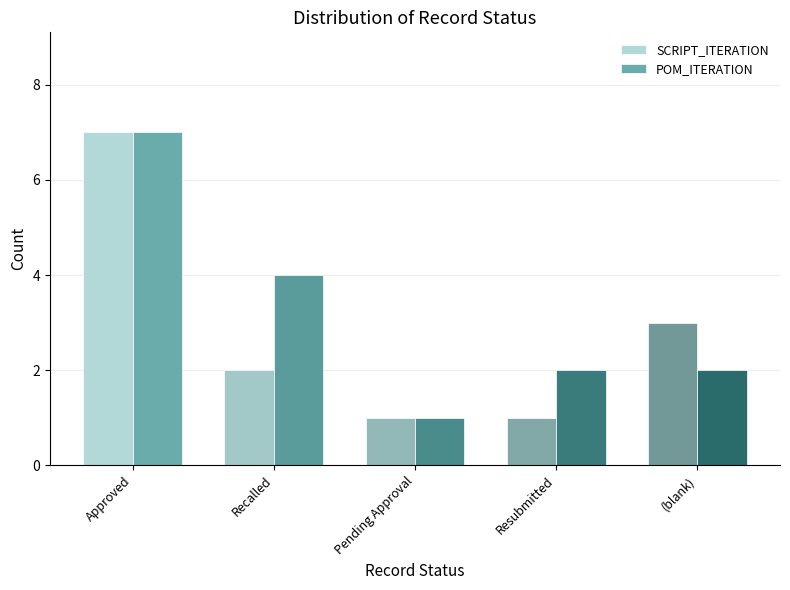

Rank the series at Resubmitted from highest to lowest value.

POM_ITERATION, SCRIPT_ITERATION